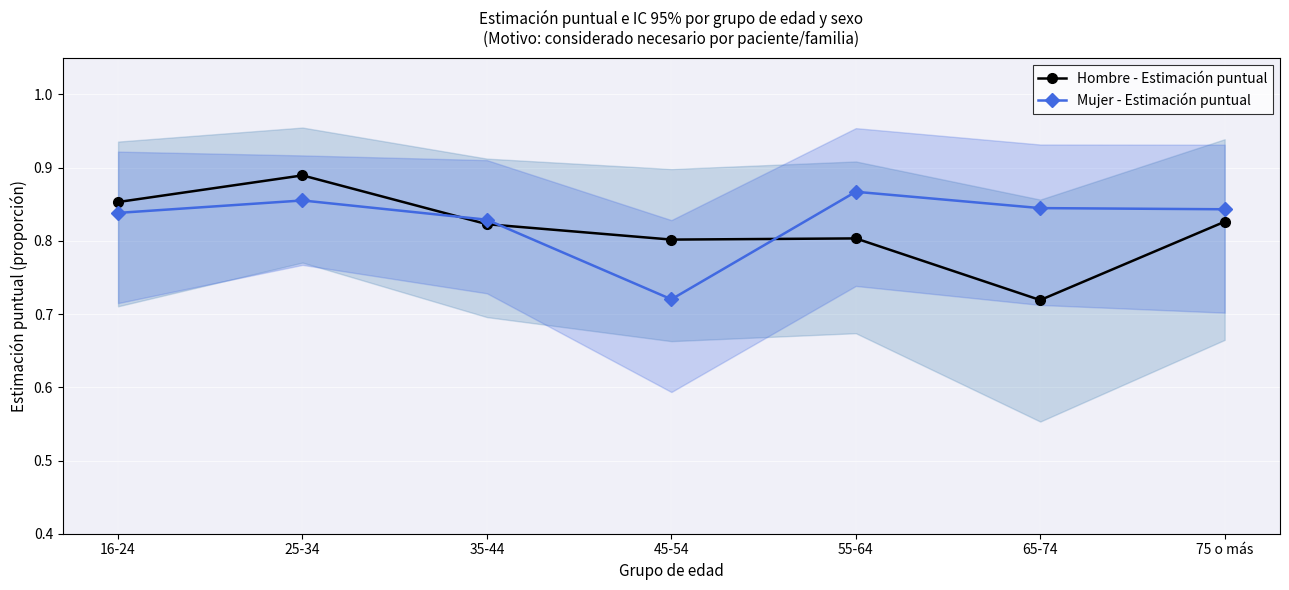

What is the value of the Hombre - Estimación puntual point at the 2nd from the left?

0.9